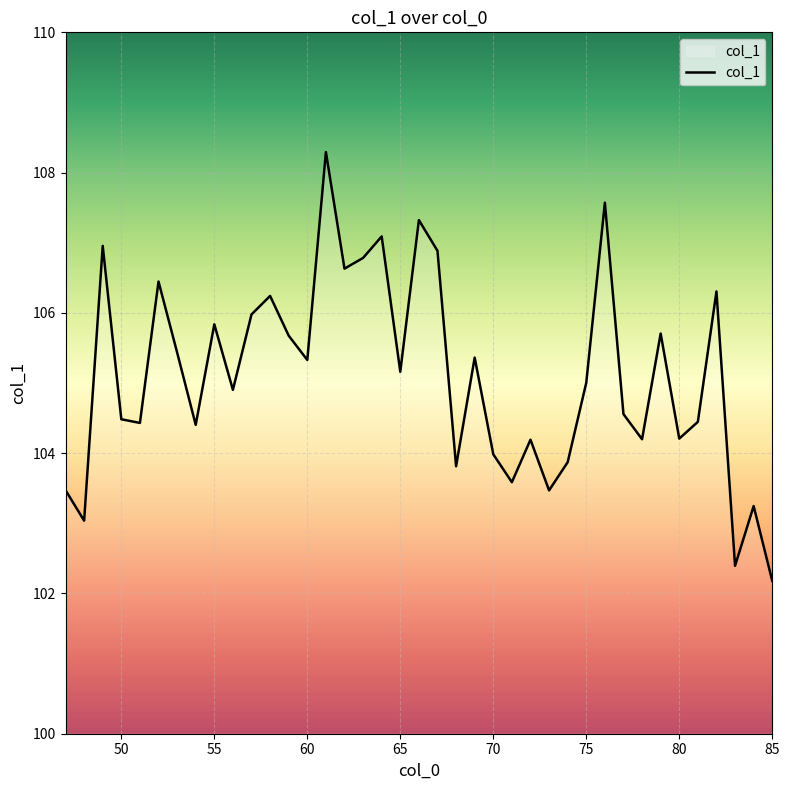

How many interior local peaks (higher than both neighbors) does the data have?

13